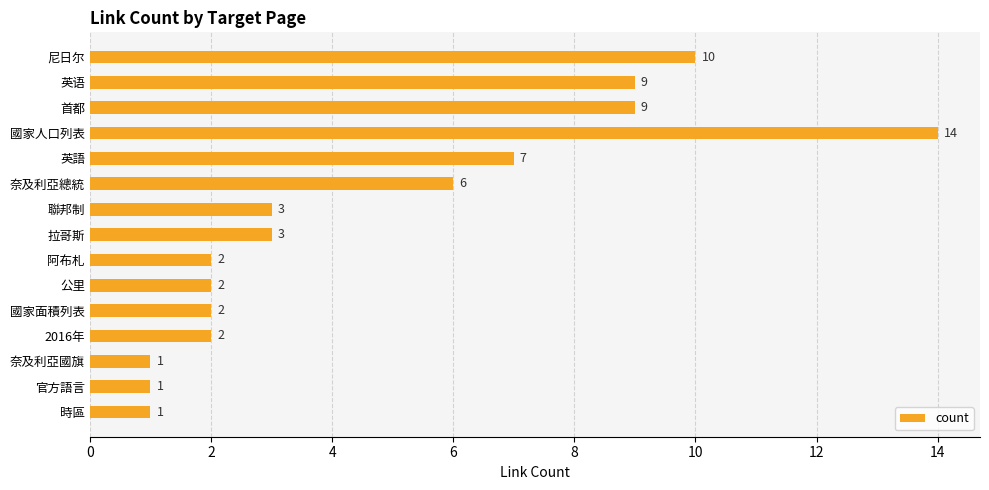

What is the label of the 12th bar from the bottom?

國家人口列表